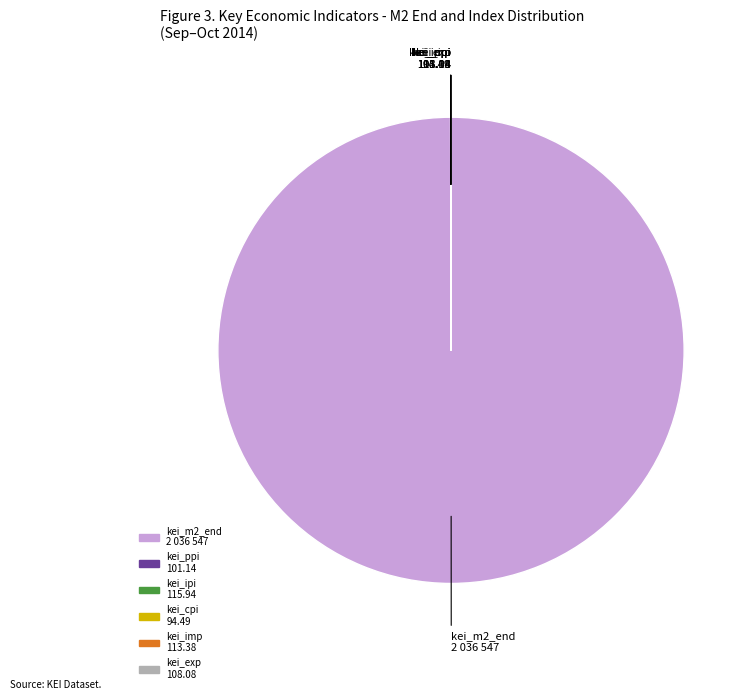

Which slice represents more than half of the pie?

kei_m2_end 2 036 547